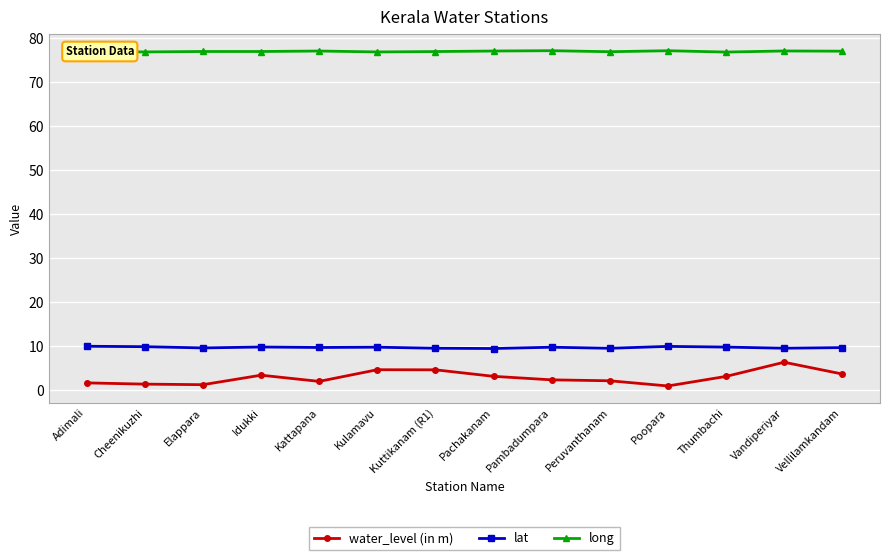

What is the maximum value for water_level (in m)?

6.4